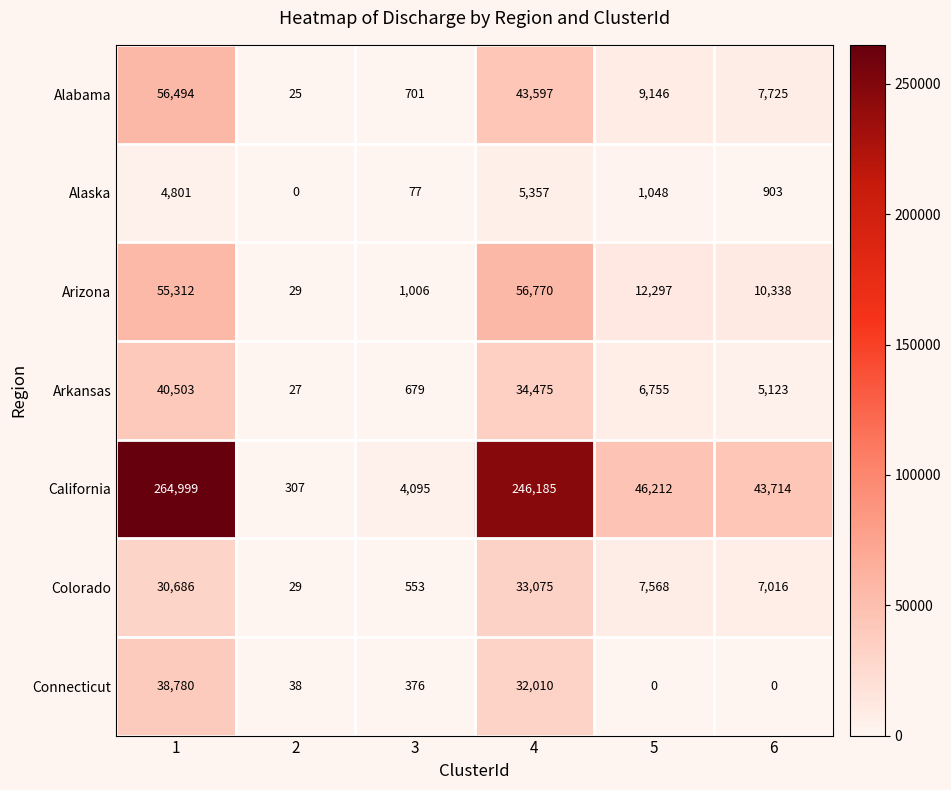

What is the difference between the second highest and minimum values in the Arkansas series?

34448